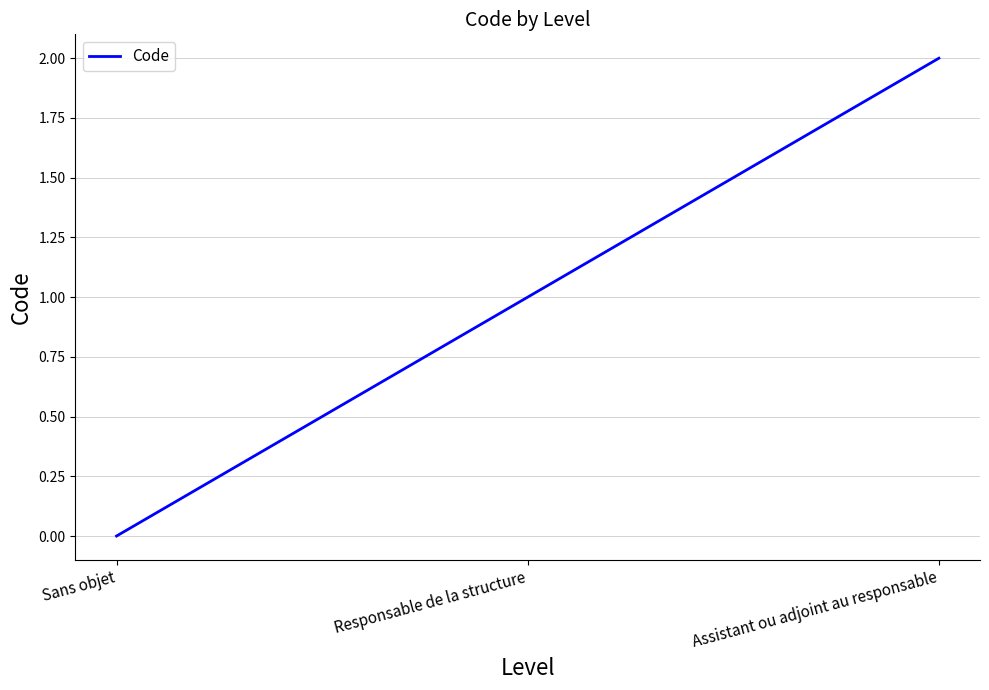

How many lines are shown in the chart?

1